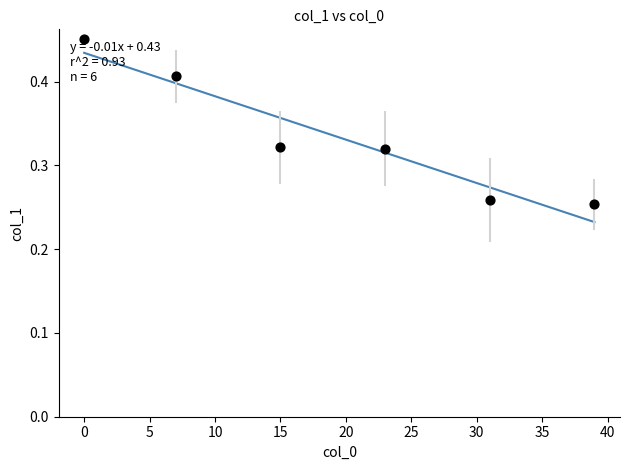

What is the average X value?

19.2